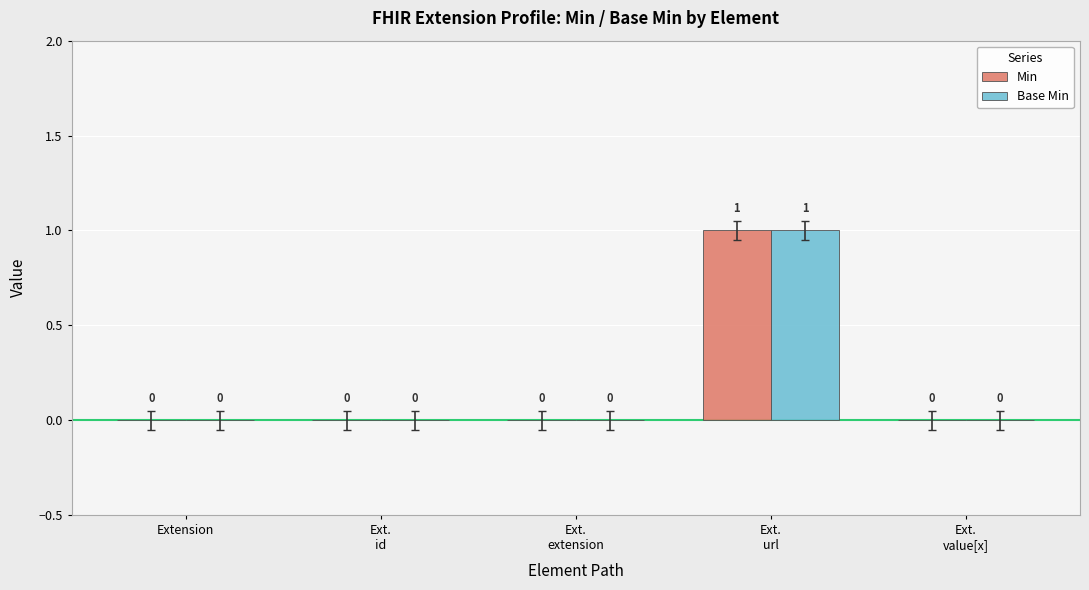

How many series are shown in this chart?

2